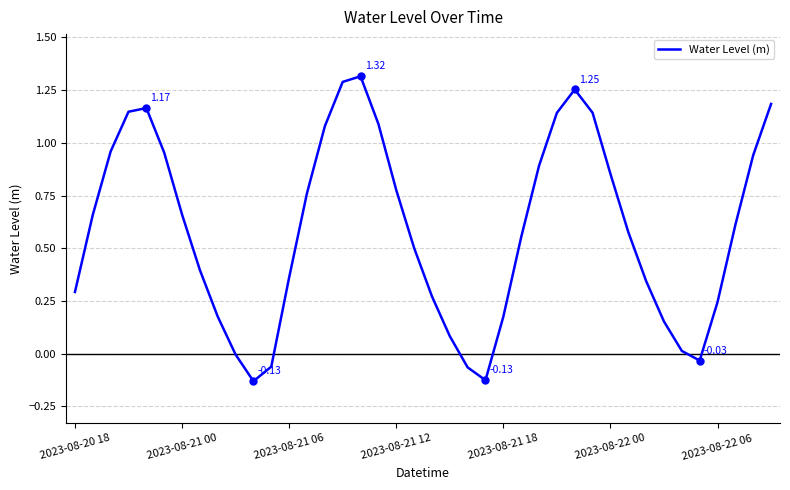

Is this an area chart (filled region under the line)?

No